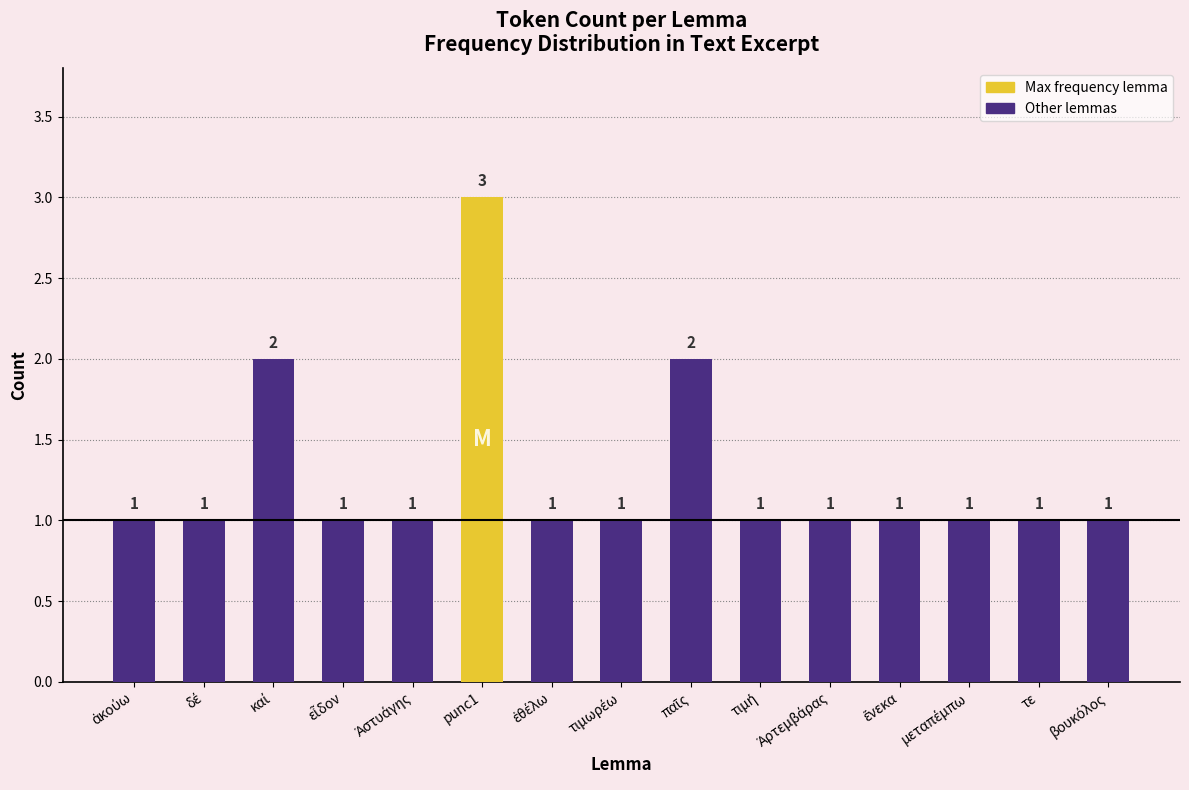

What is the difference between the maximum and minimum values?

2